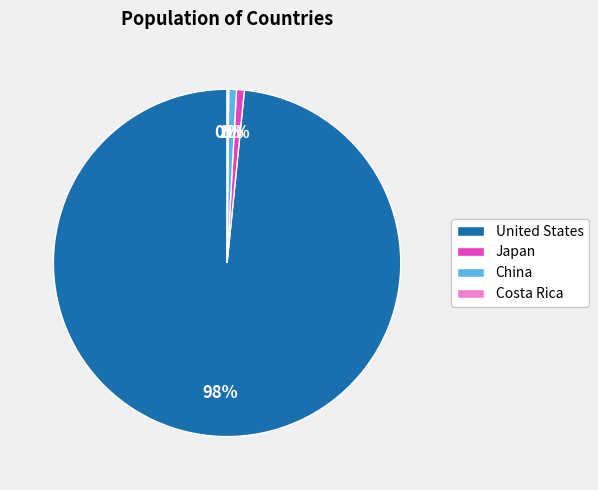

True or false: United States accounts for 98% of the total.

True